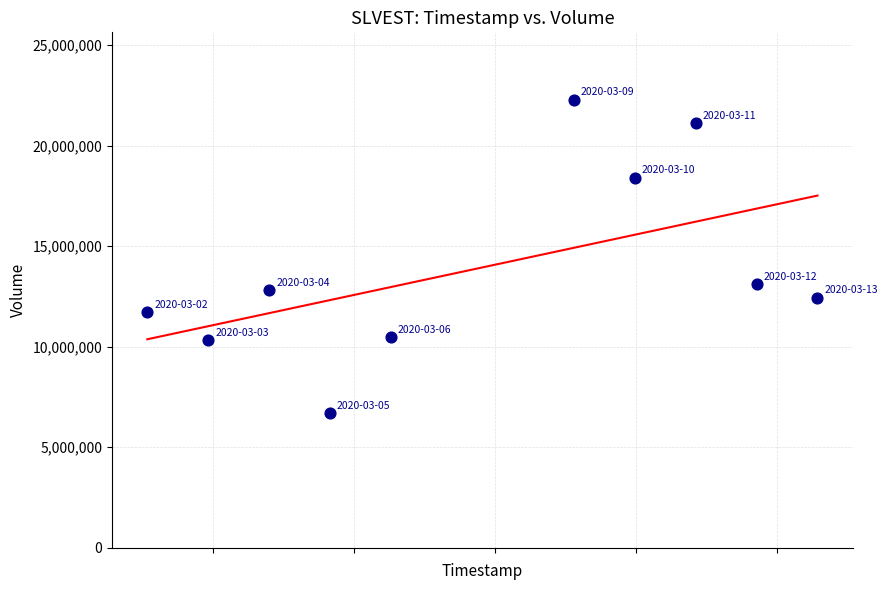

What Y value in the scatter plot is closest to 14490150?

13119600